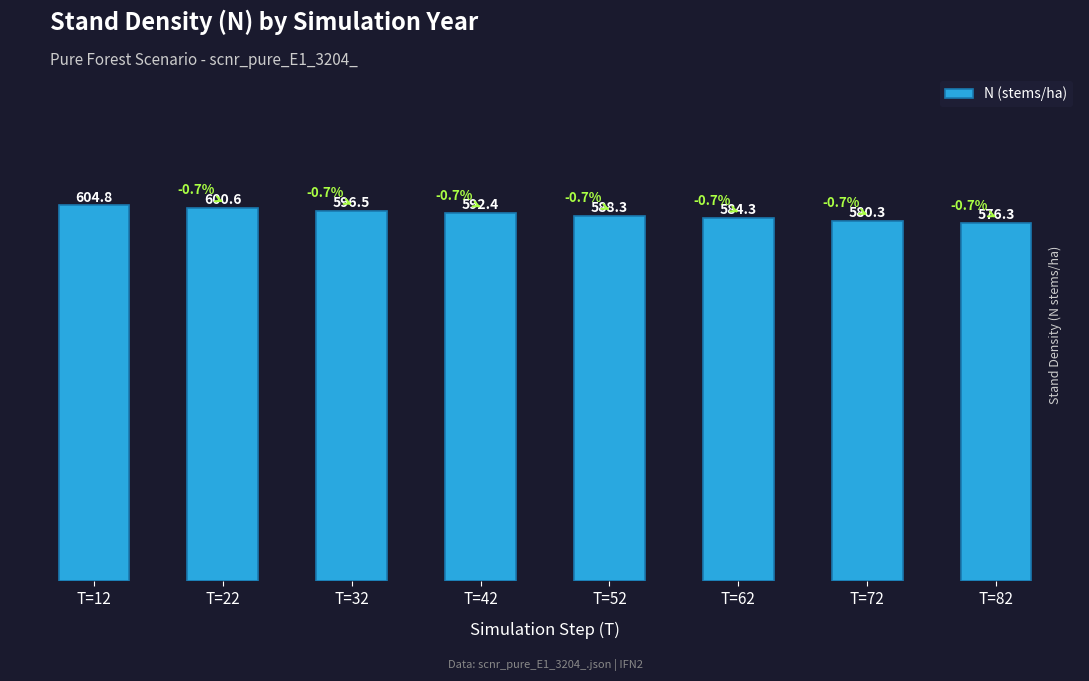

Is it true that the value at T=32 is 227.2?

False